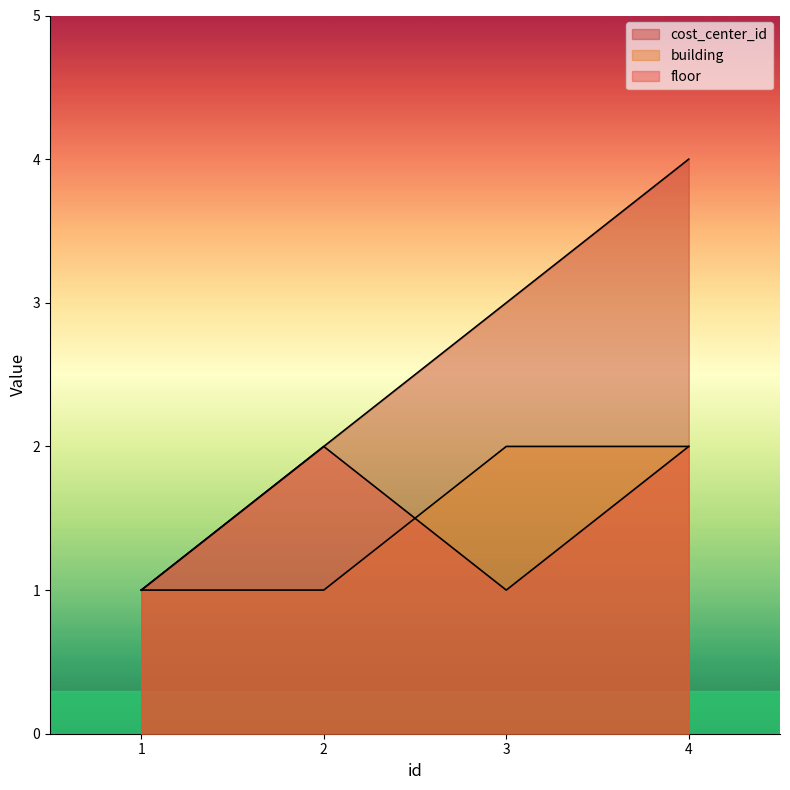

What value does the cost_center_id series have at 4?

4